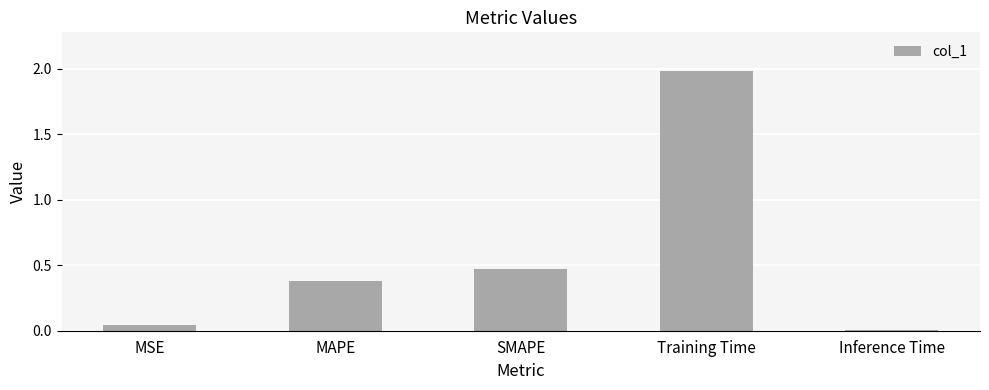

Count the number of categories in the chart.

5